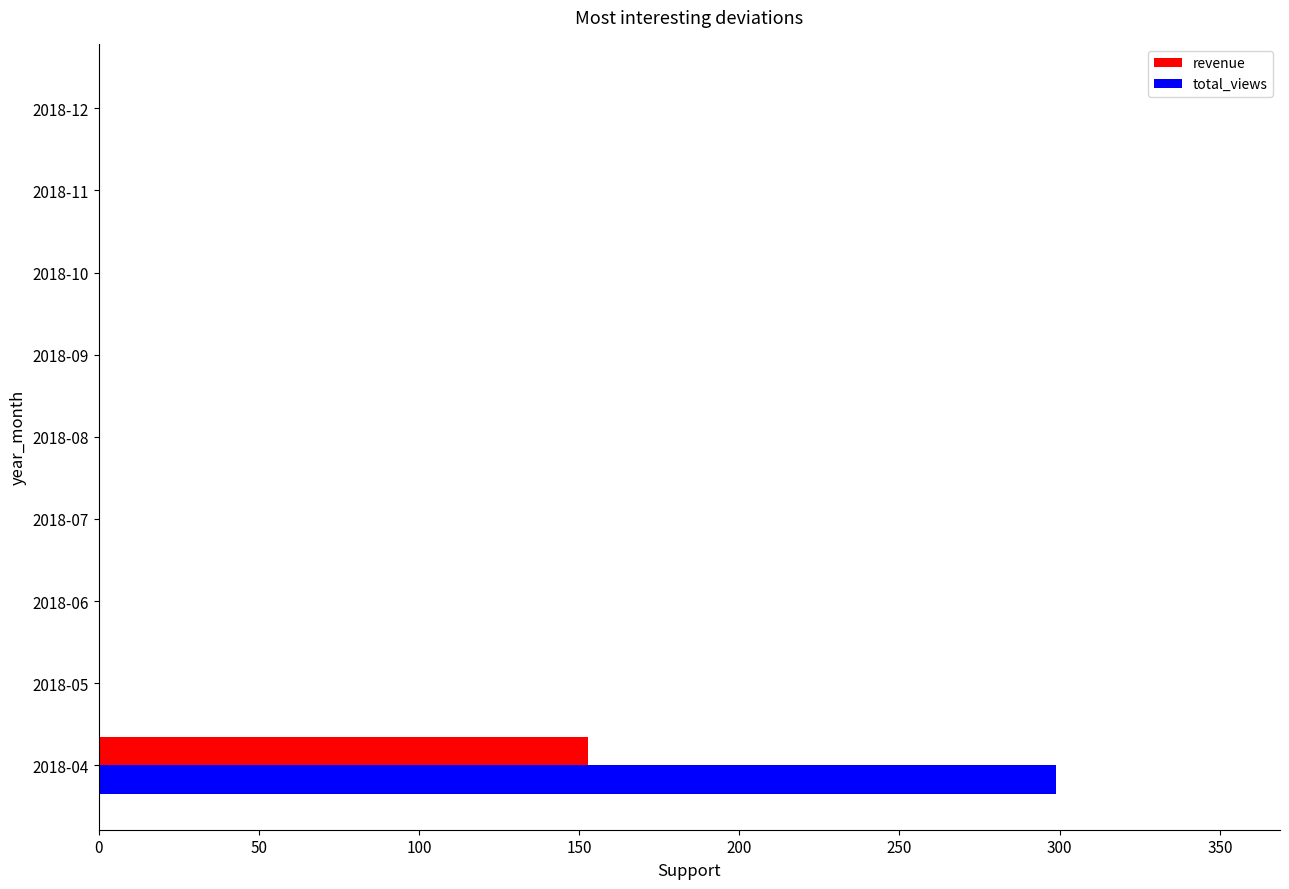

Is it true that revenue equals 67.1 at 2018-09?

False